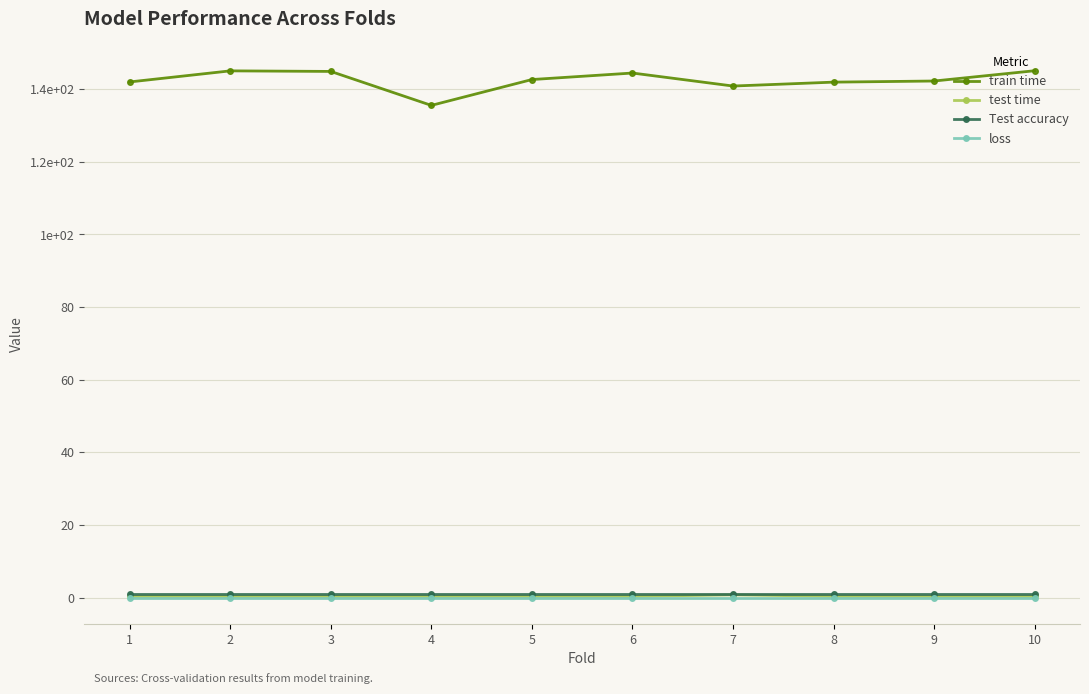

What are all the series names shown in the legend?

train time, test time, Test accuracy, loss